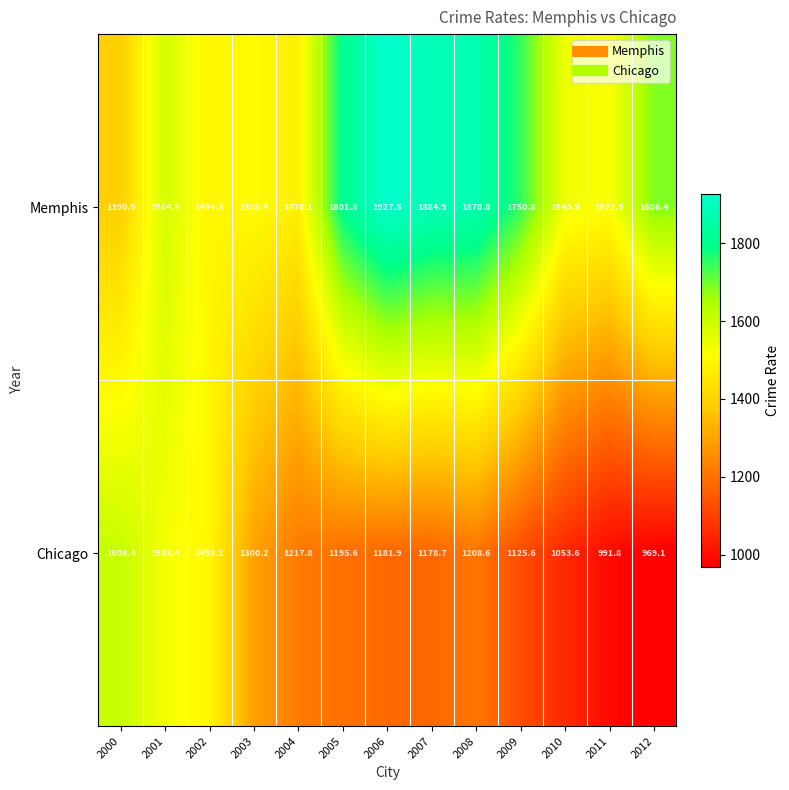

What is the sum of all Chicago values?

16060.9